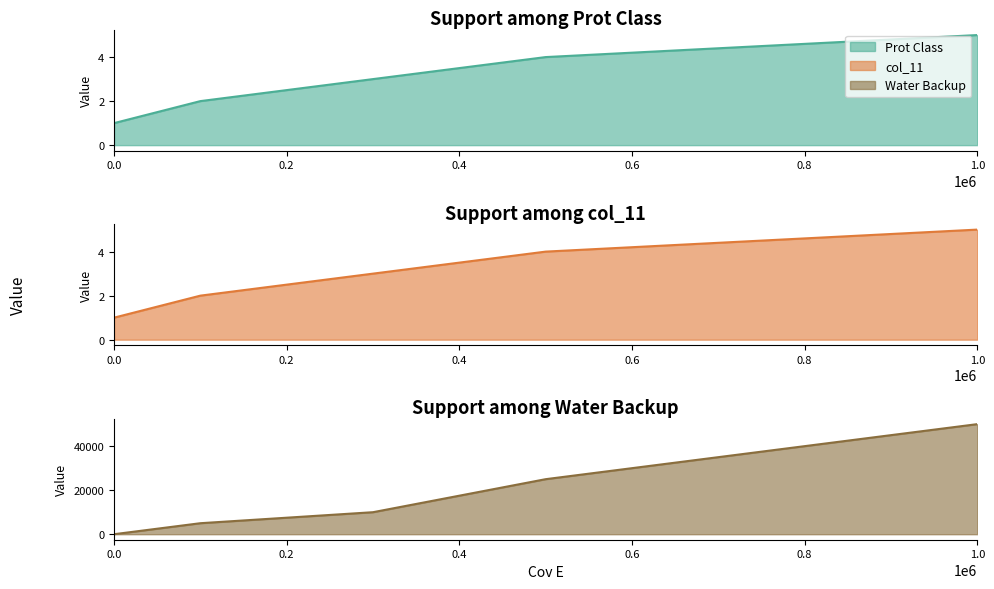

What is the highest value of the Prot Class series?

5